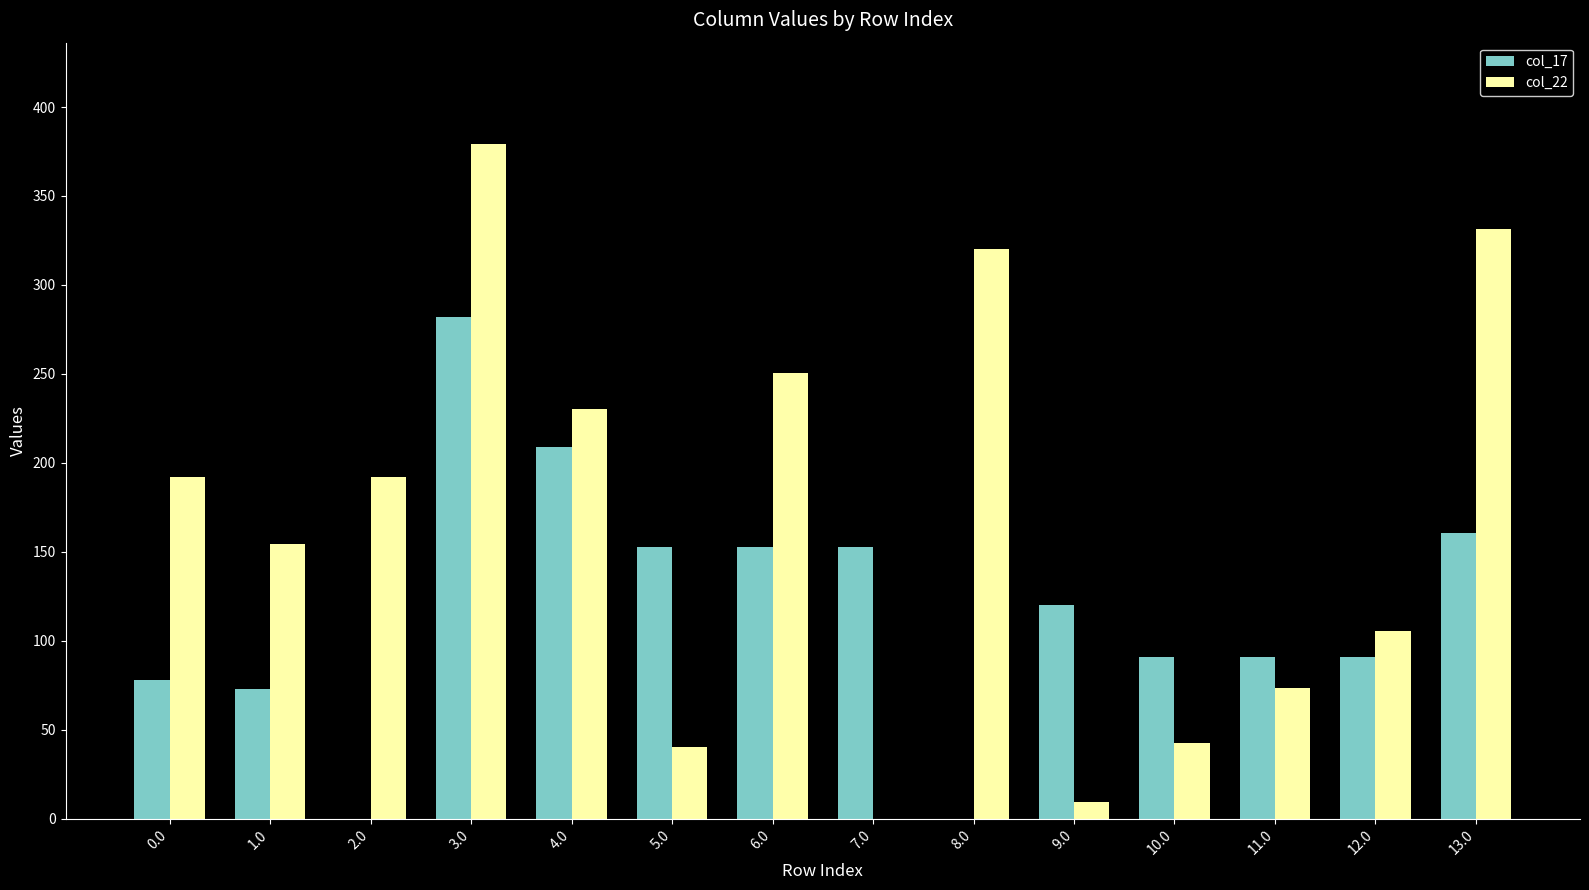

Which label corresponds to the largest value in the chart?

3.0